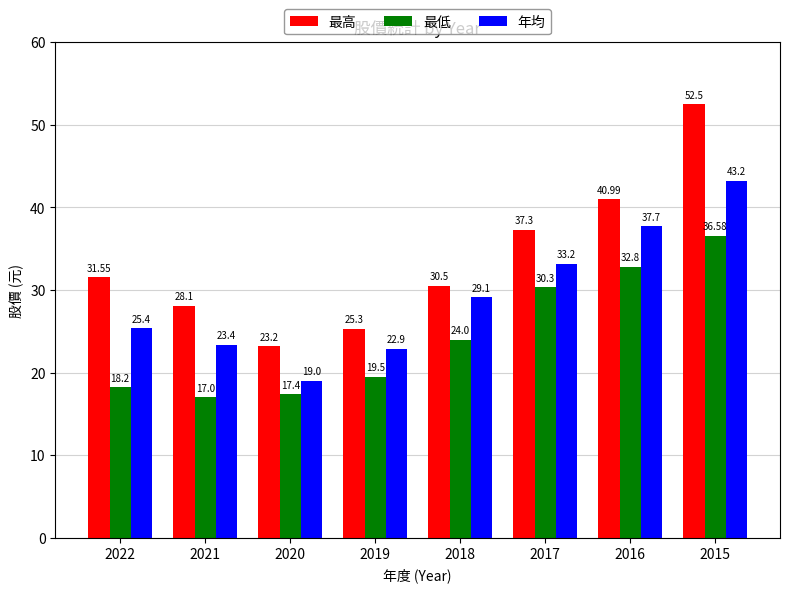

Which series has the largest total across all categories?

最高